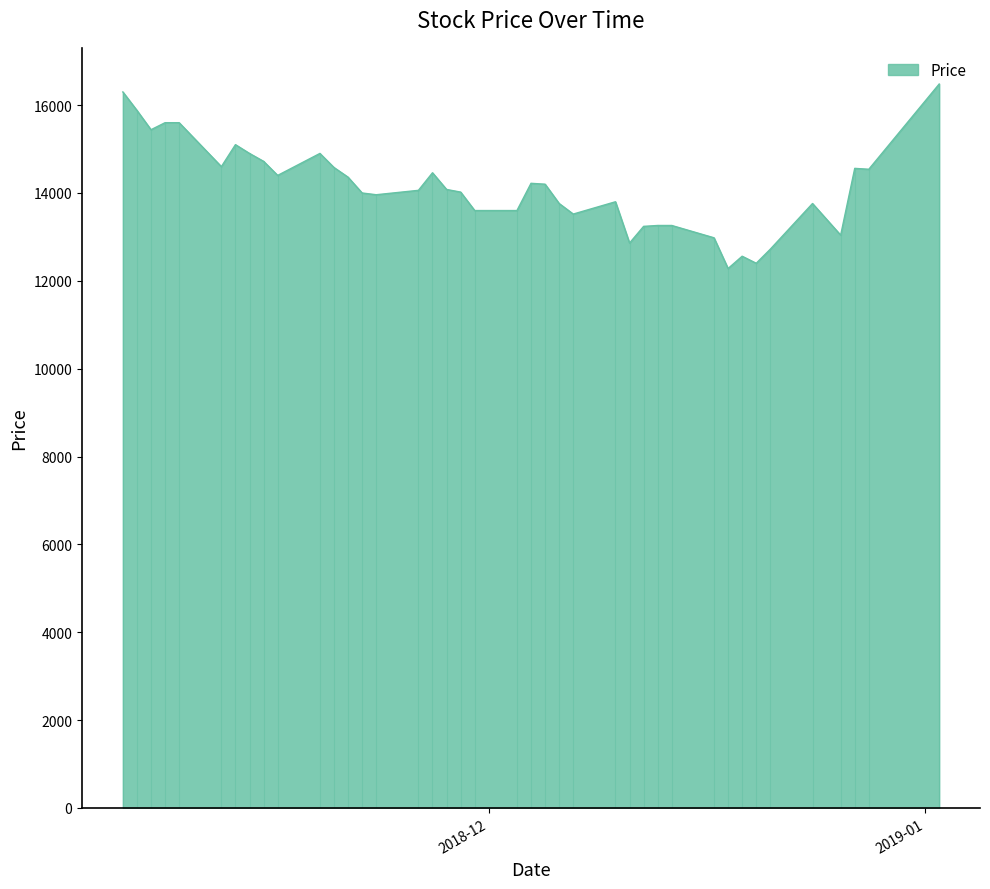

What is the difference between the maximum and minimum values?

4200